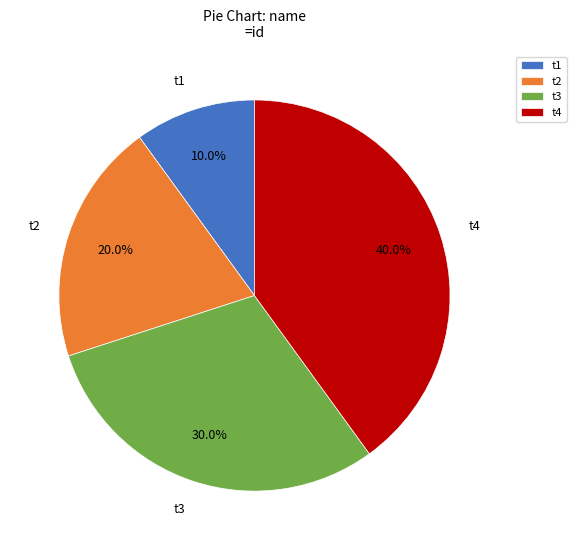

Rank the categories by value from highest to lowest.

t4, t3, t2, t1